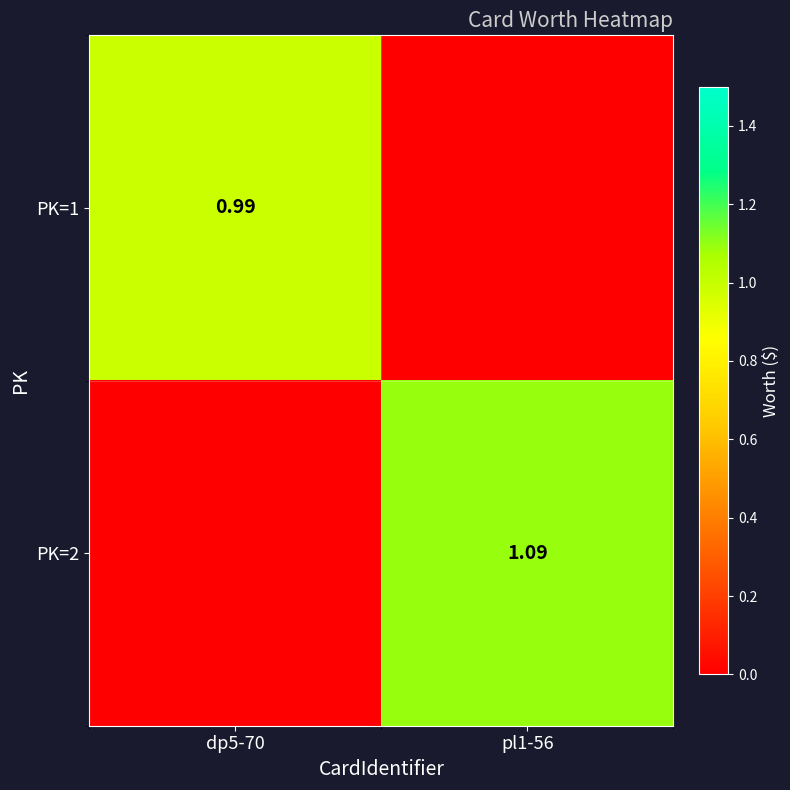

Is the value of PK=2 at pl1-56 greater than the value of PK=1 at dp5-70?

Yes